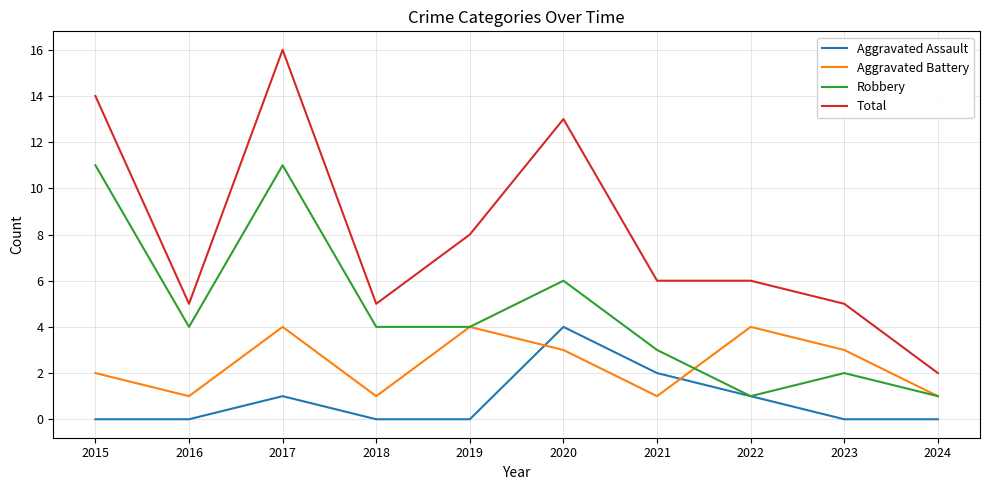

The Total series shows 2 at 2021. True or false?

False